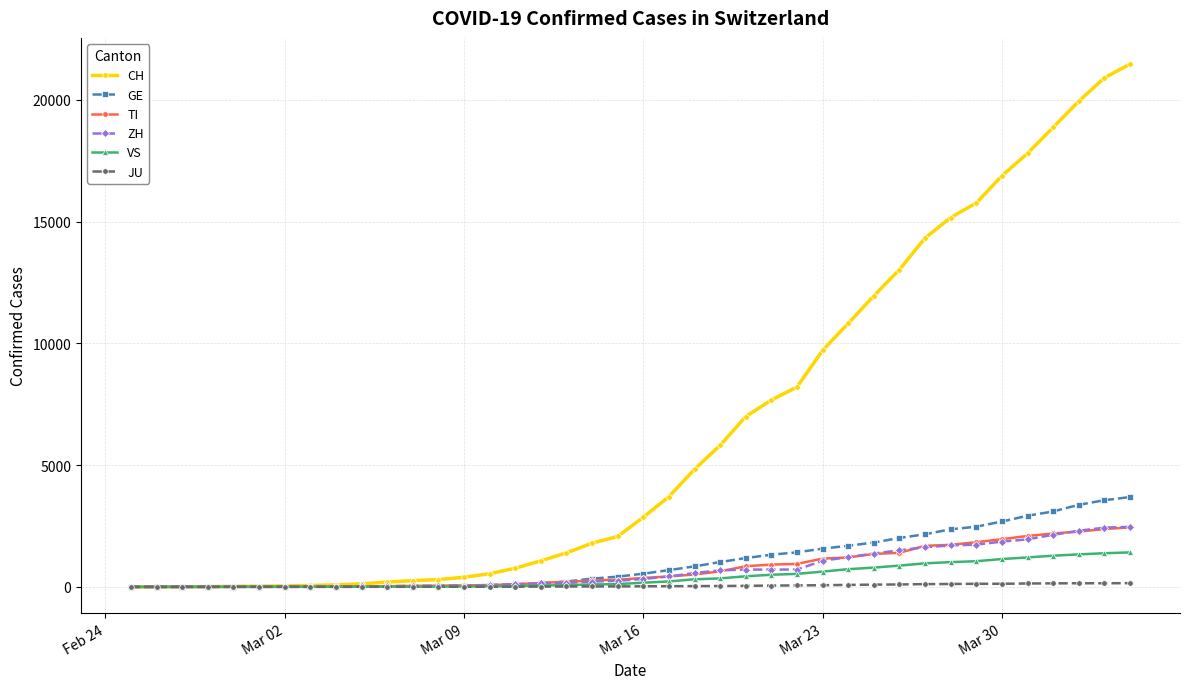

Which series has the largest range (max minus min)?

CH